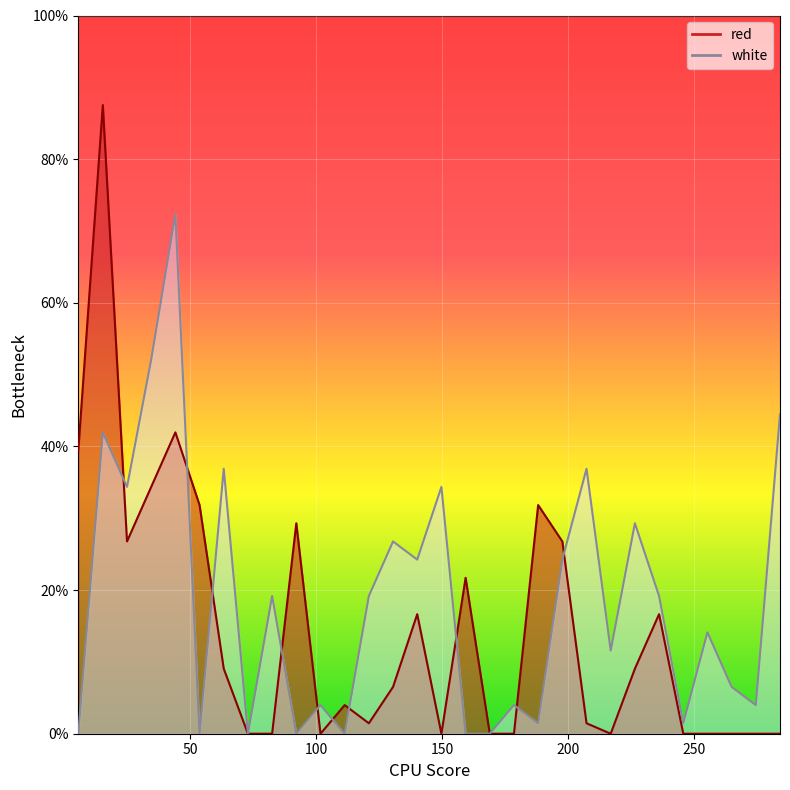

True or false: red and white cross at least once.

True